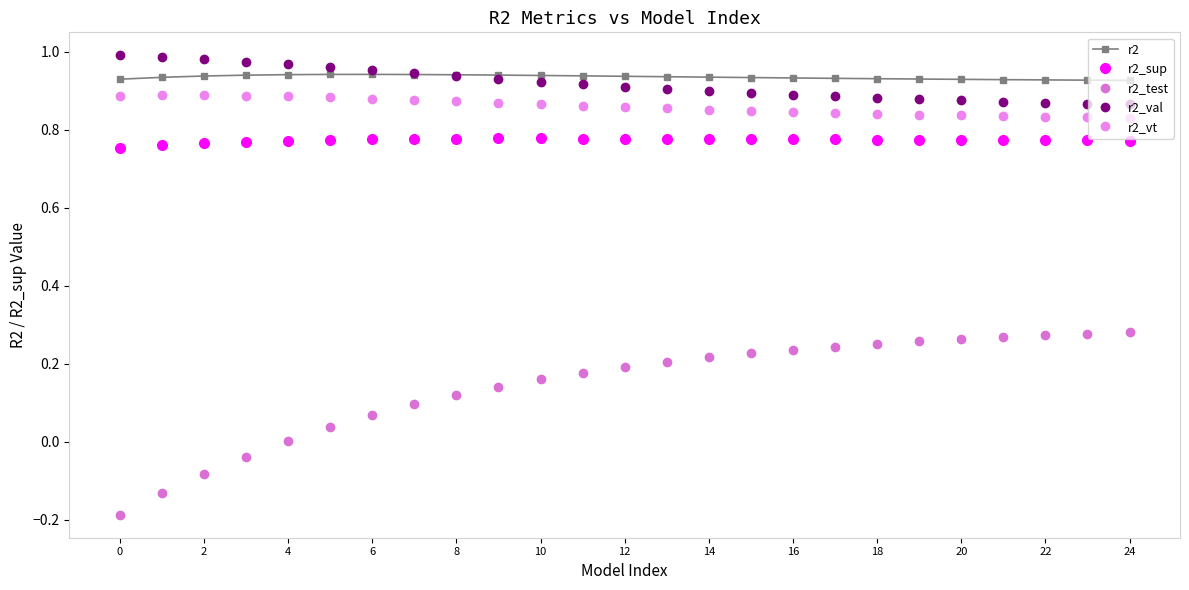

What are all the series names shown in the legend?

r2, r2_sup, r2_test, r2_val, r2_vt